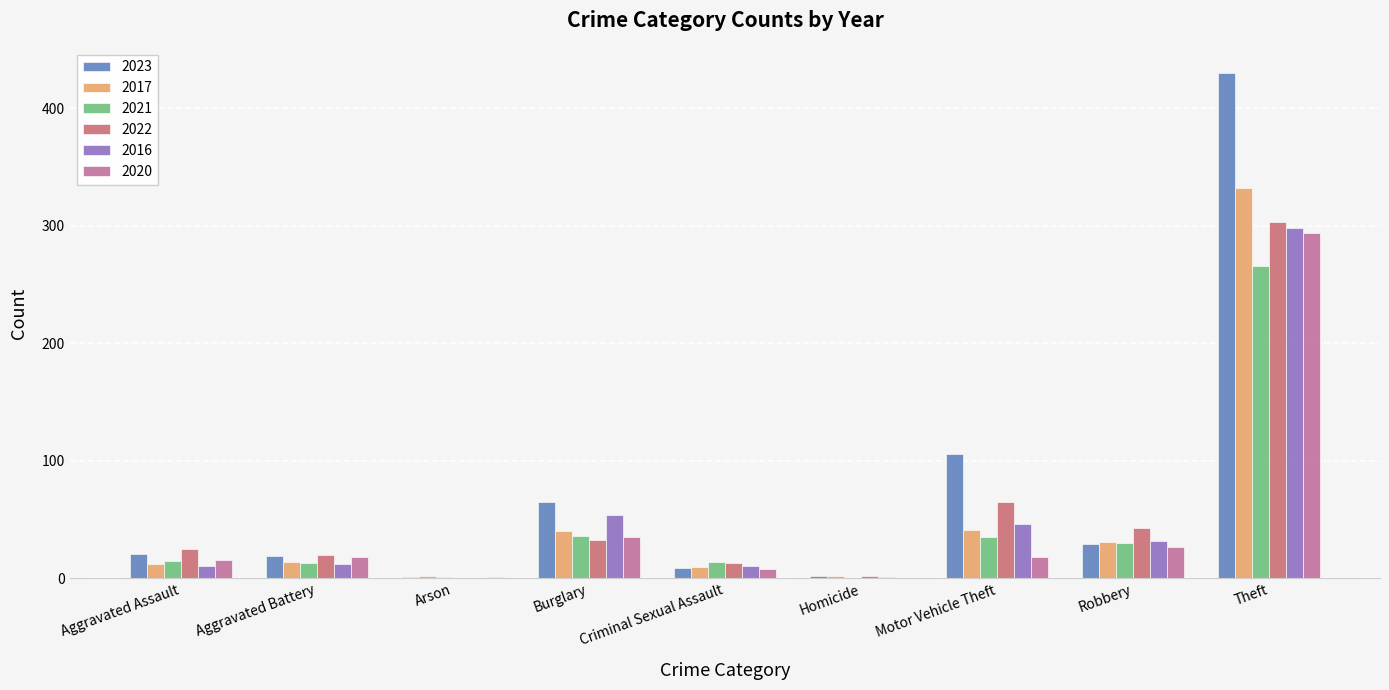

What is the maximum value shown in the chart?

430